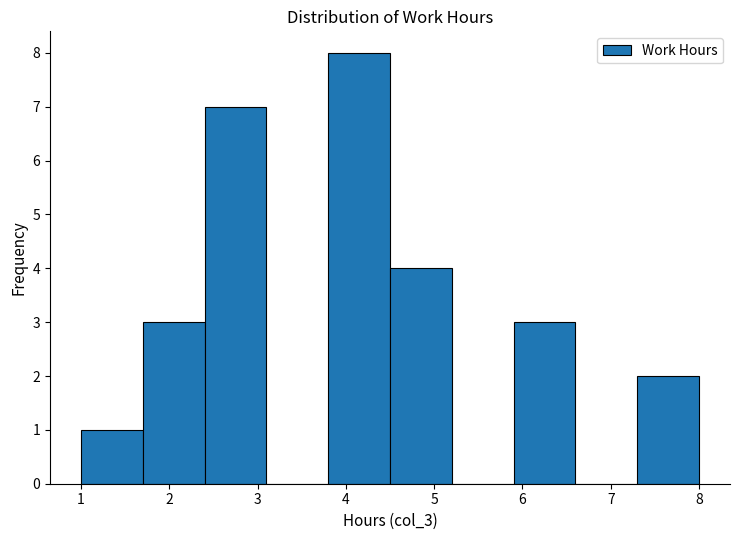

How tall is the bar that spans 1.0 to 1.7 on the x-axis? The values are not printed on the chart, so give them approximately, as read against the axis.

1